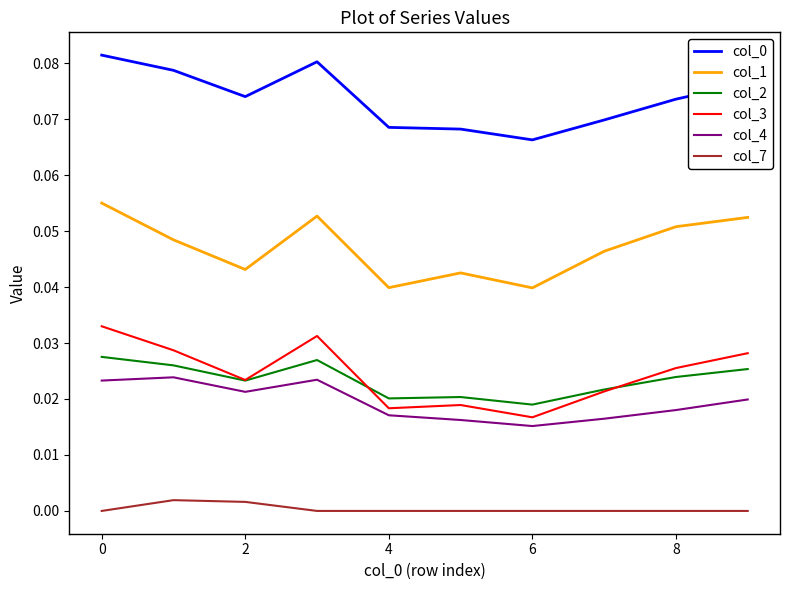

In col_3, how many points are lower than both neighbors (excluding endpoints)?

3